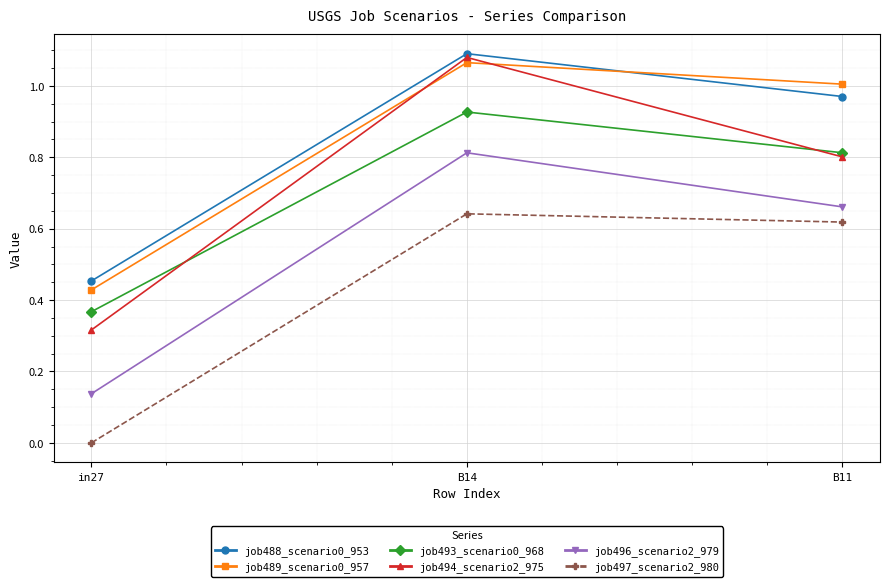

What is the sum of the job494_scenario2_975 values at B14 and in27?

1.4